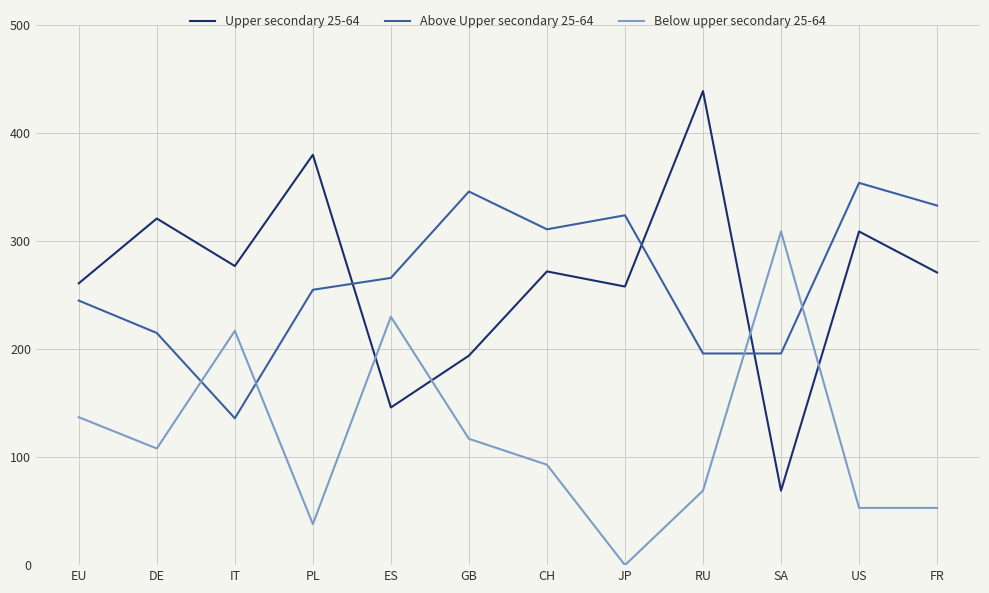

What are all the series names shown in the legend?

Upper secondary 25-64, Above Upper secondary 25-64, Below upper secondary 25-64